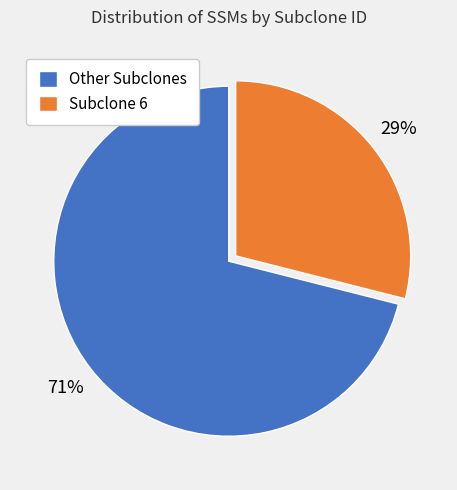

Which category has the smallest portion of the pie?

Subclone 6